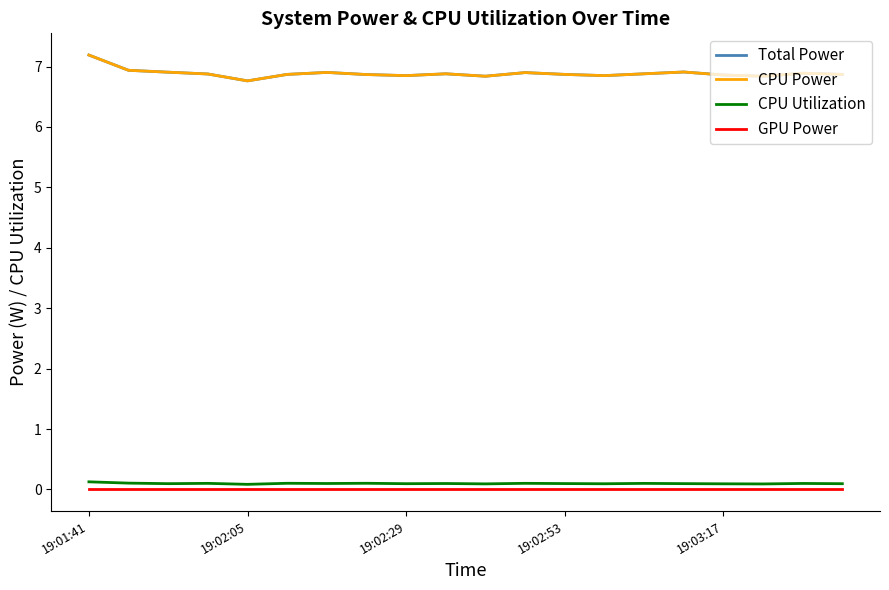

Is this an area chart (filled region under the line)?

No